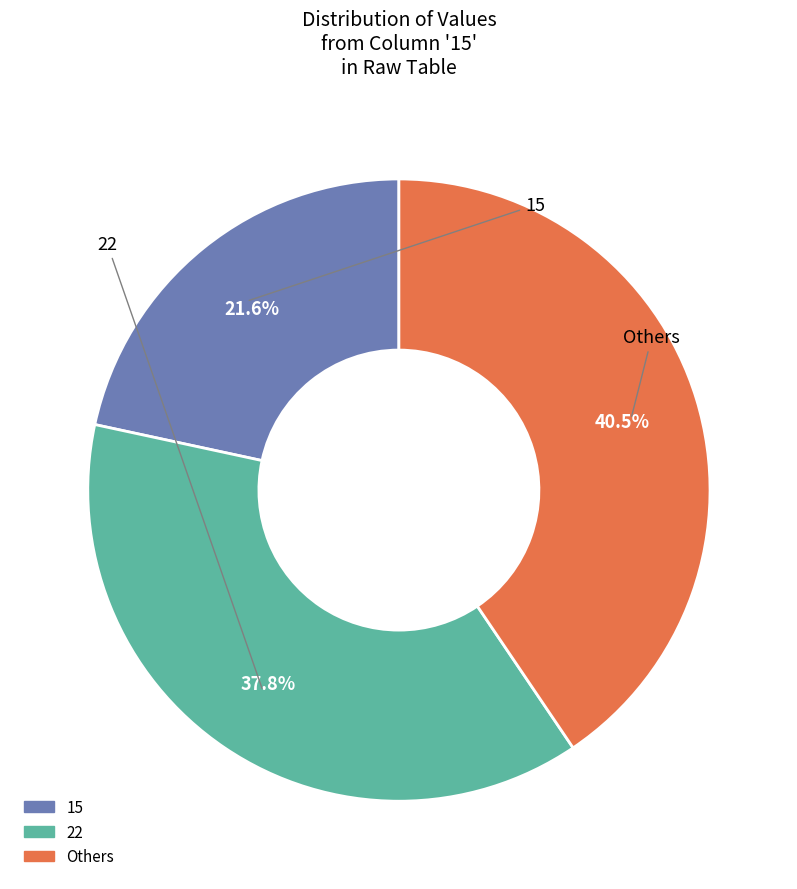

Is there a majority slice in this chart?

No